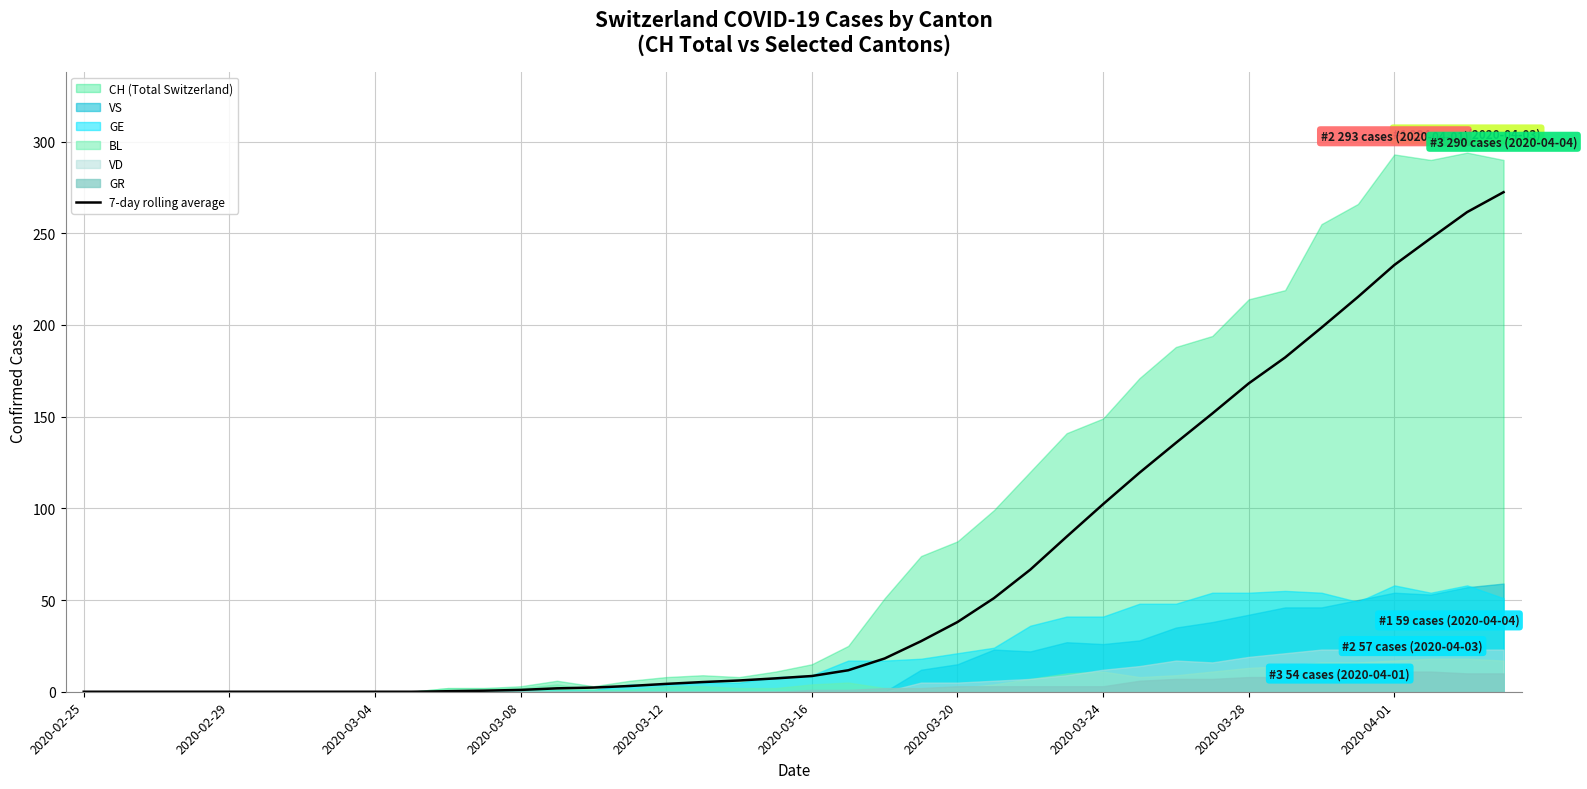

Where is the data nearest to the value 136?

30